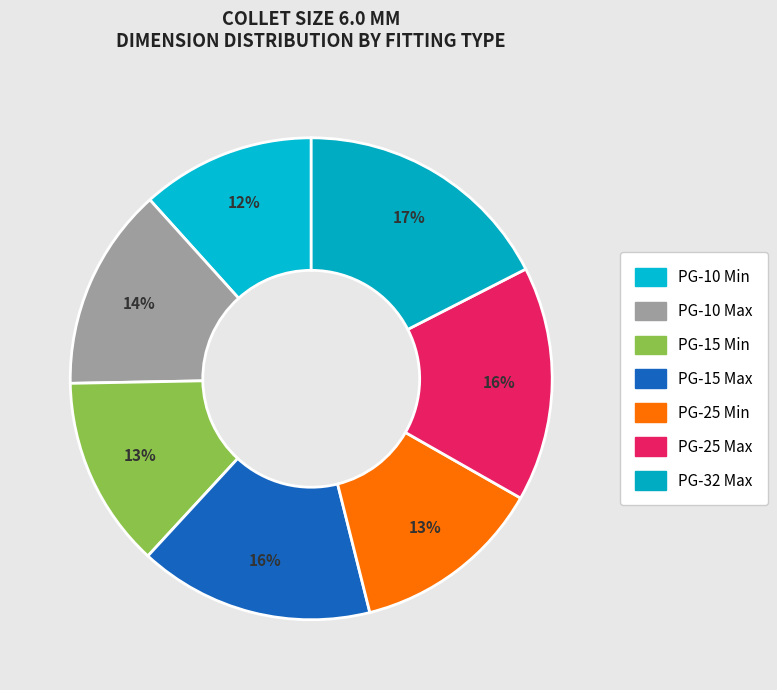

What is the largest slice in the pie chart?

PG-32 Max